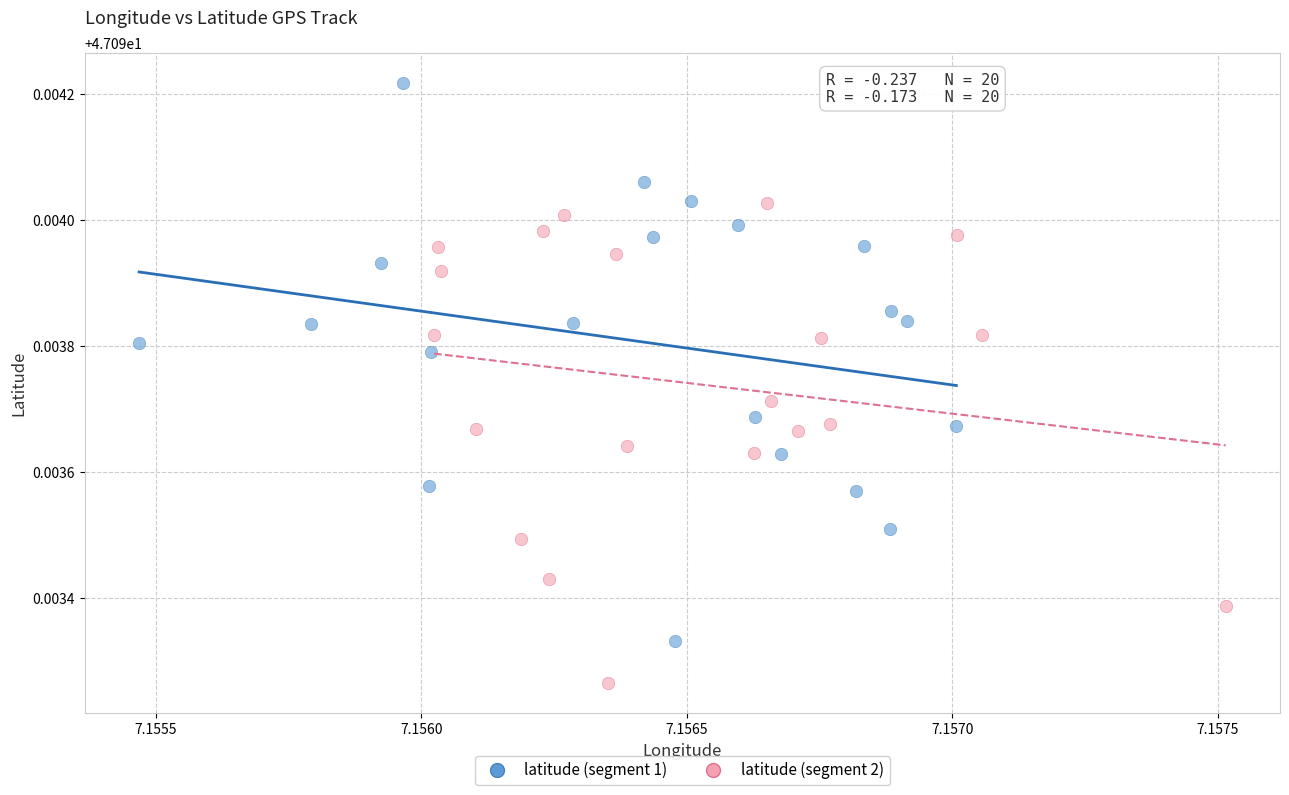

Which series reaches the minimum Y coordinate?

latitude (segment 2)